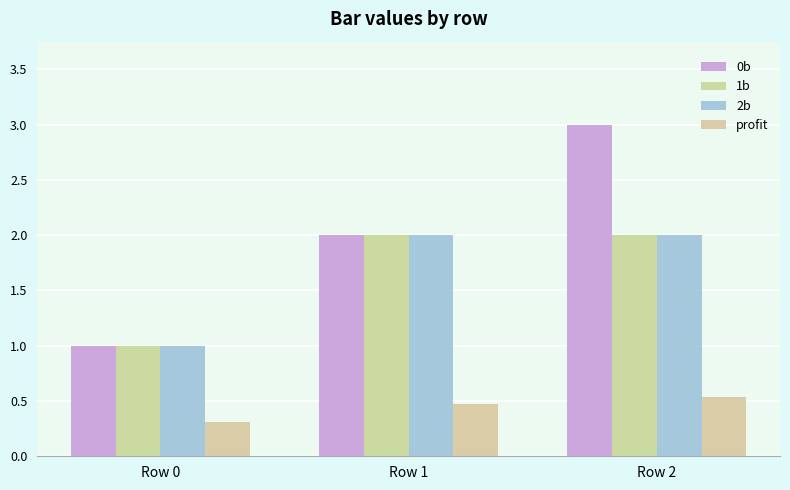

What is the difference between the 0b values at Row 0 and Row 1?

1.0